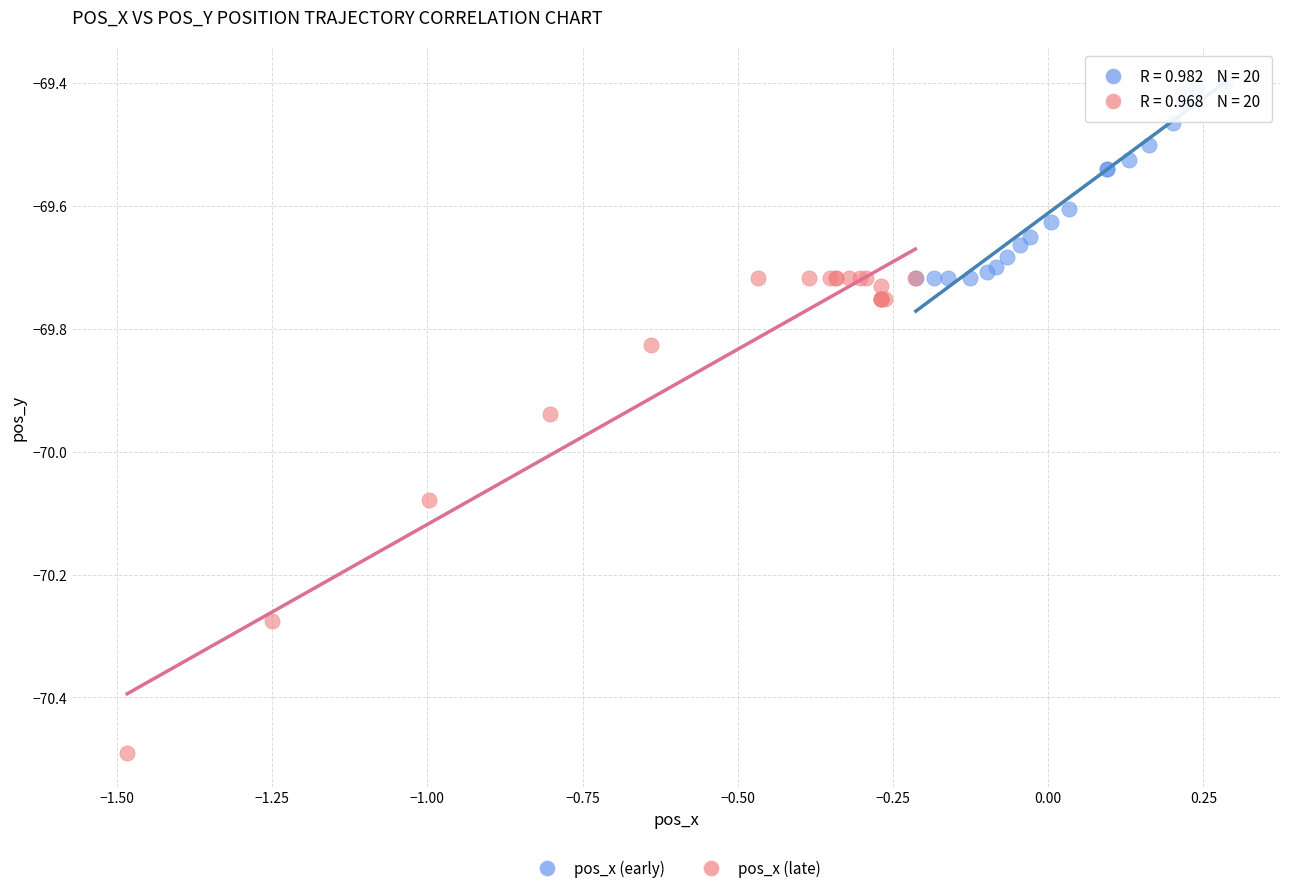

What are all the series names shown in the legend?

pos_x (early), pos_x (late)